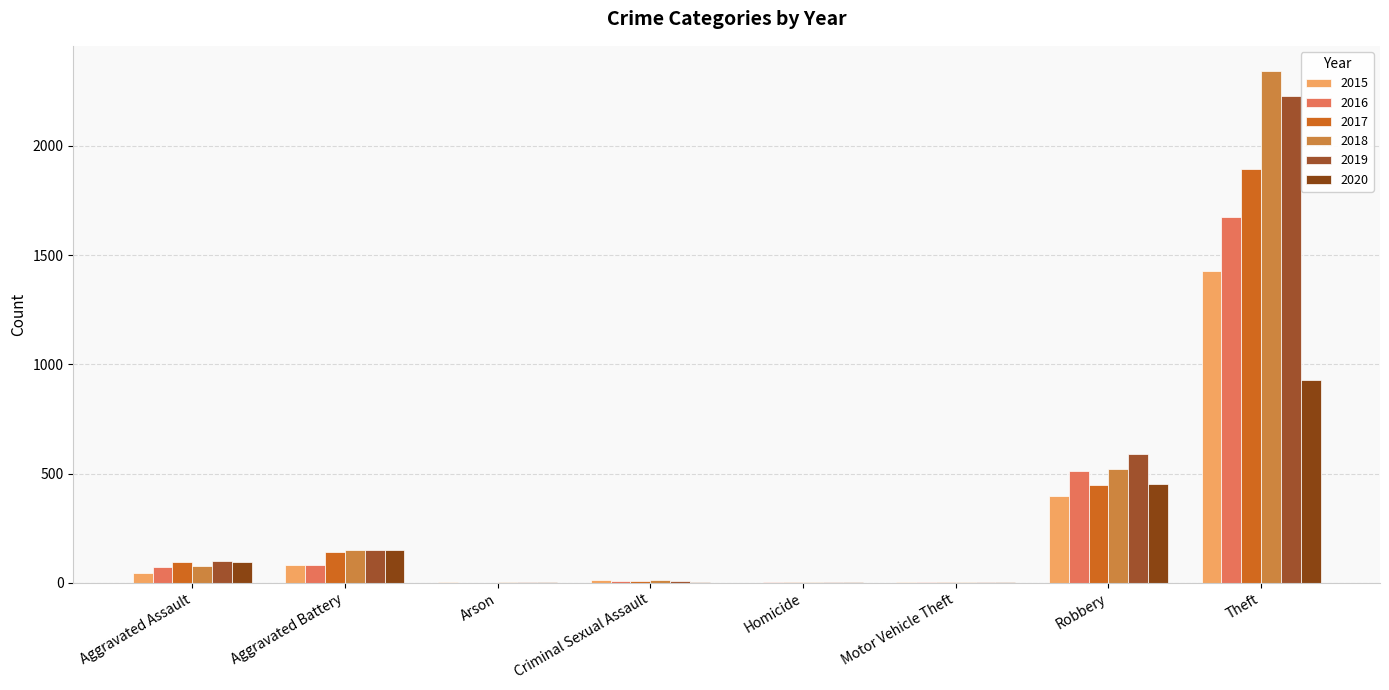

What is the label of the 6th bar from the left?

Motor Vehicle Theft